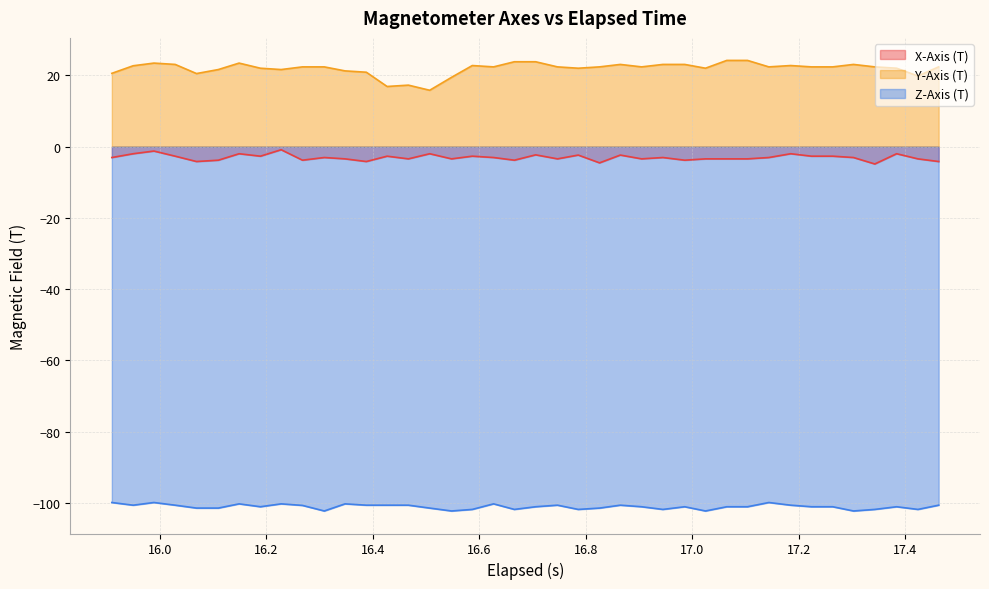

Rank the series by their maximum value, from lowest to highest.

Z-Axis (T), X-Axis (T), Y-Axis (T)